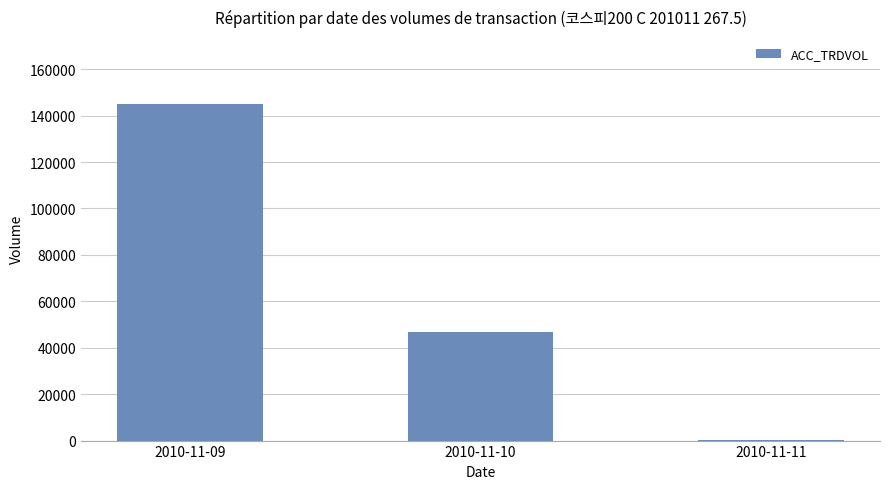

What is the change in value from 2010-11-09 to 2010-11-11?

-144596